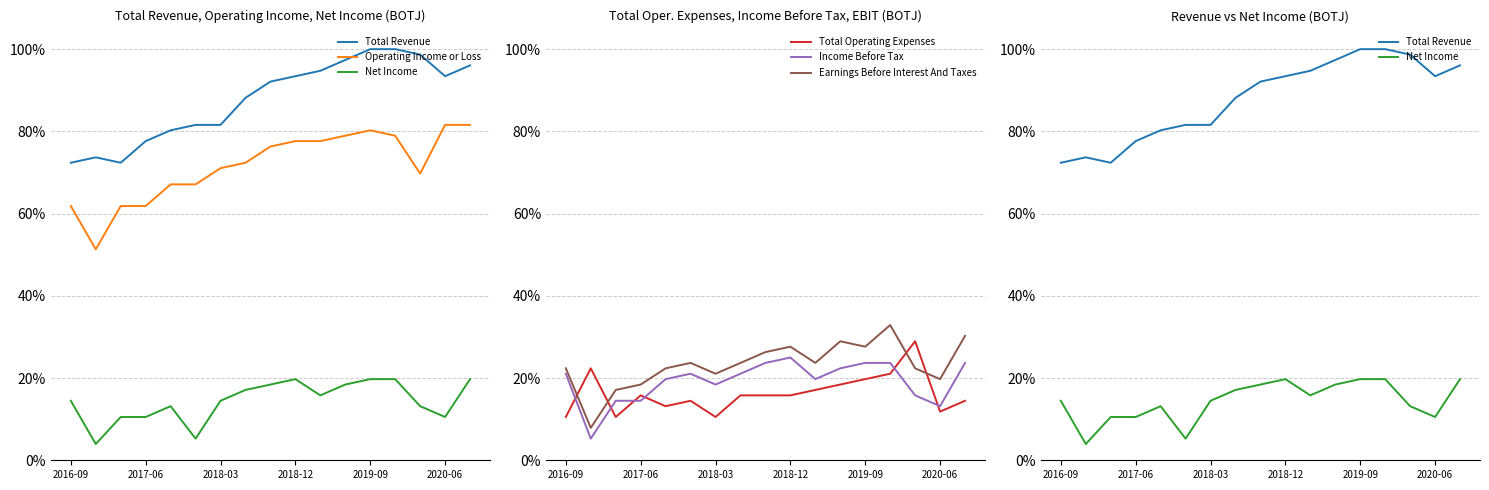

What is the value of the Total Operating Expenses point at the 1st from the left?

0.1